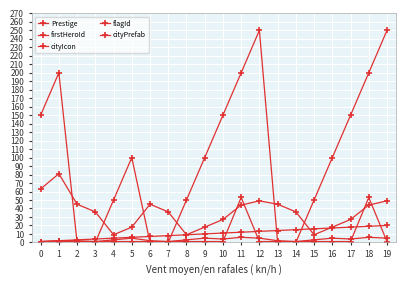

How many lines are shown in the chart?

5